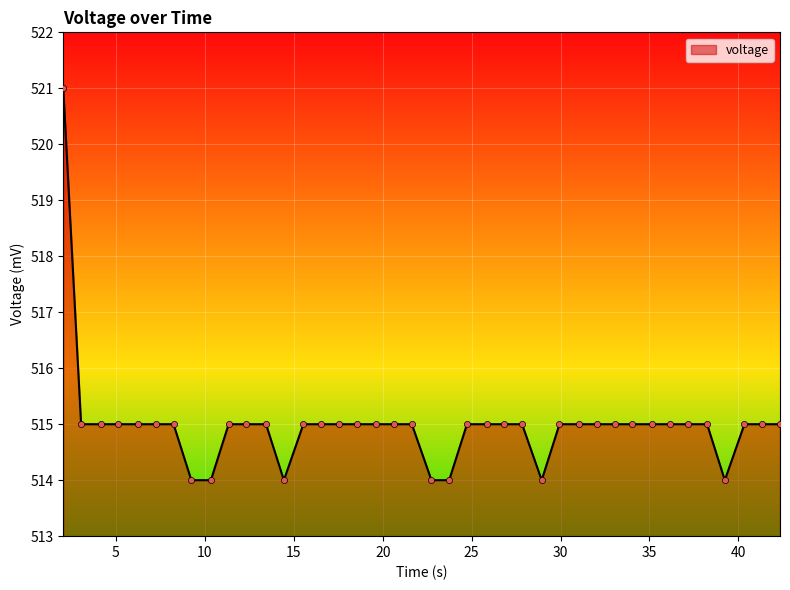

What is the minimum value shown in the chart?

514